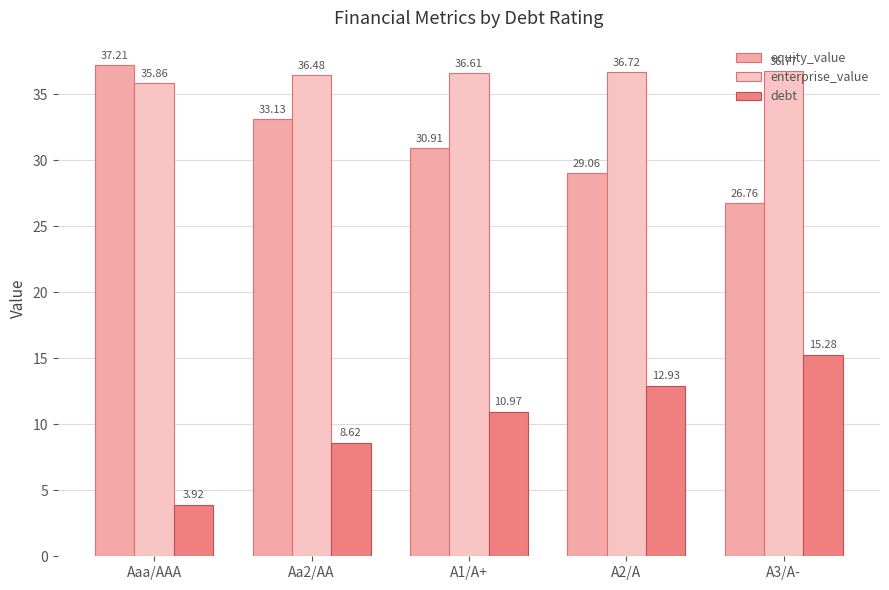

What is the label of the 4th bar from the right?

Aa2/AA